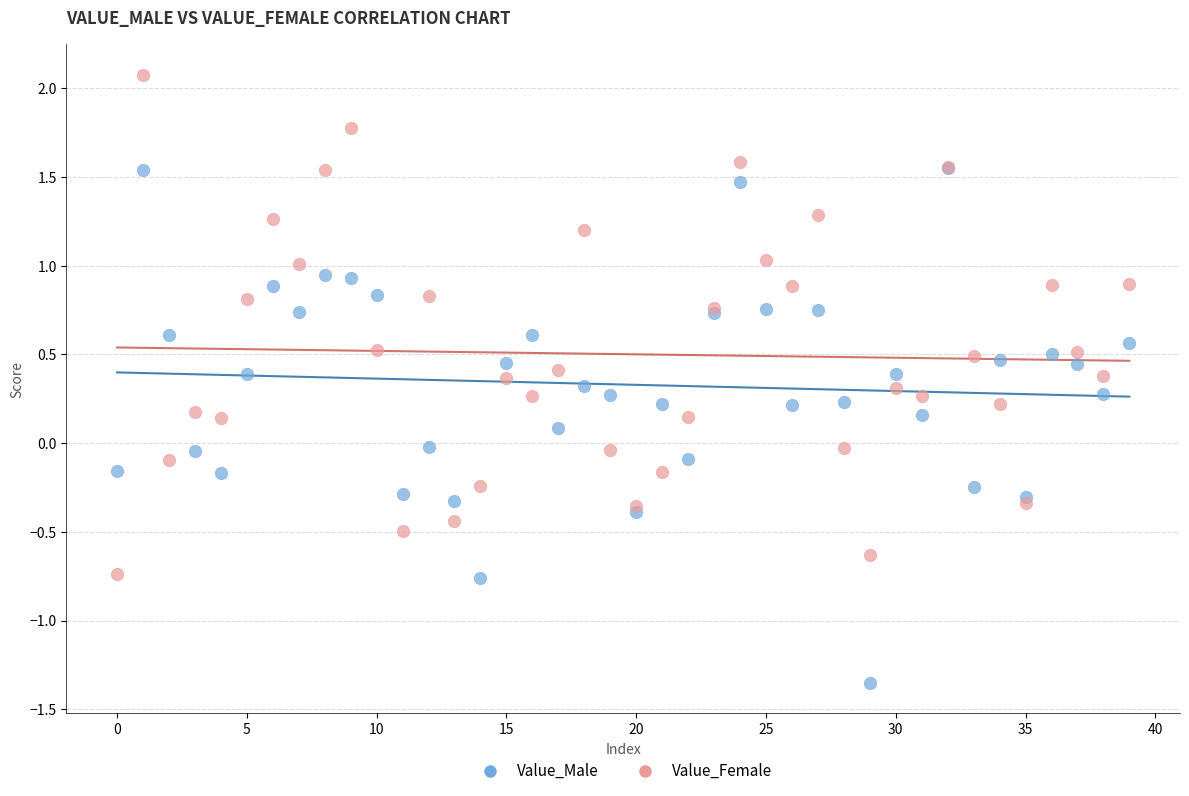

Which series reaches the minimum Y coordinate?

Value_Male